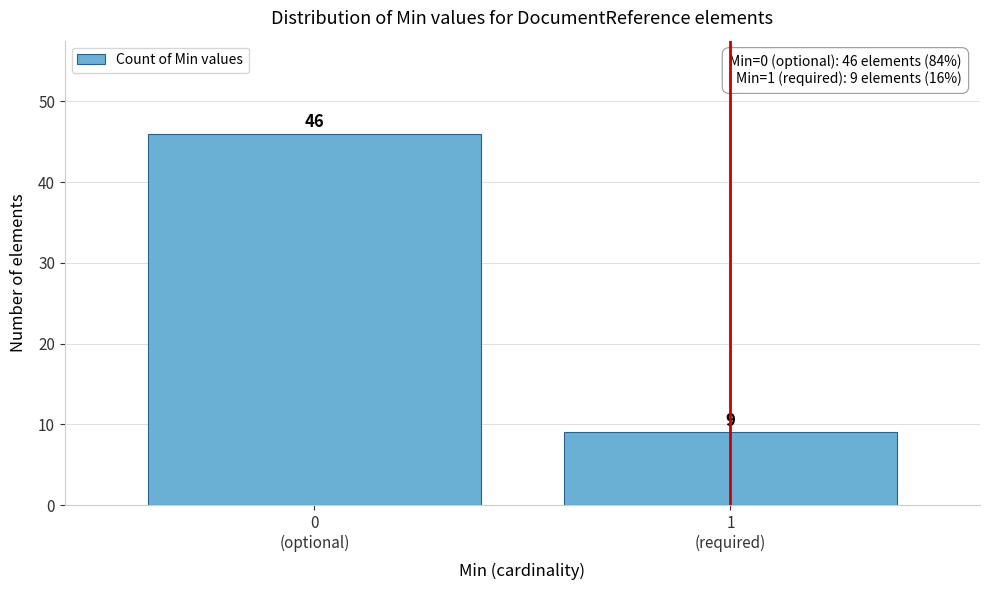

Reading right to left, extract all data points from this chart.

9	46